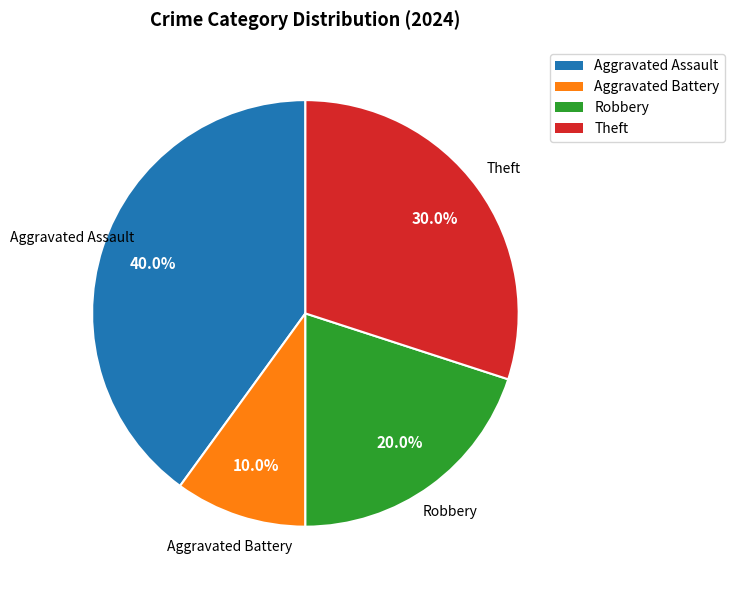

What percentage is the Robbery slice, to the nearest percent?

20%